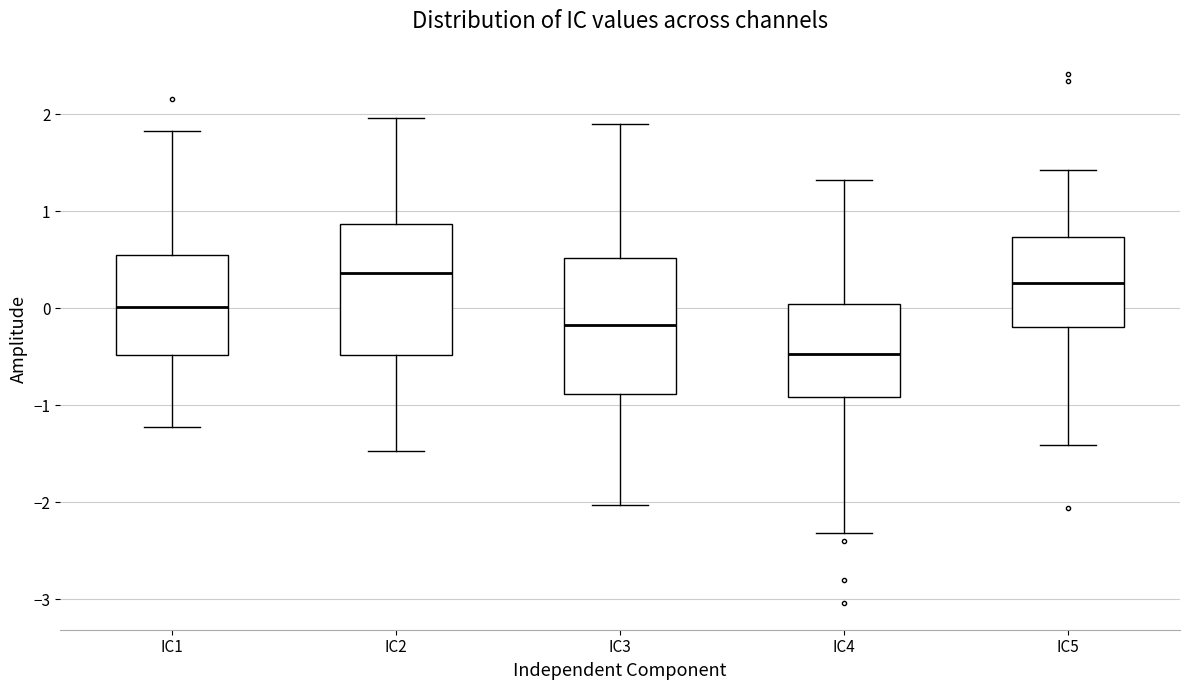

Which box has the lowest median line?

IC4